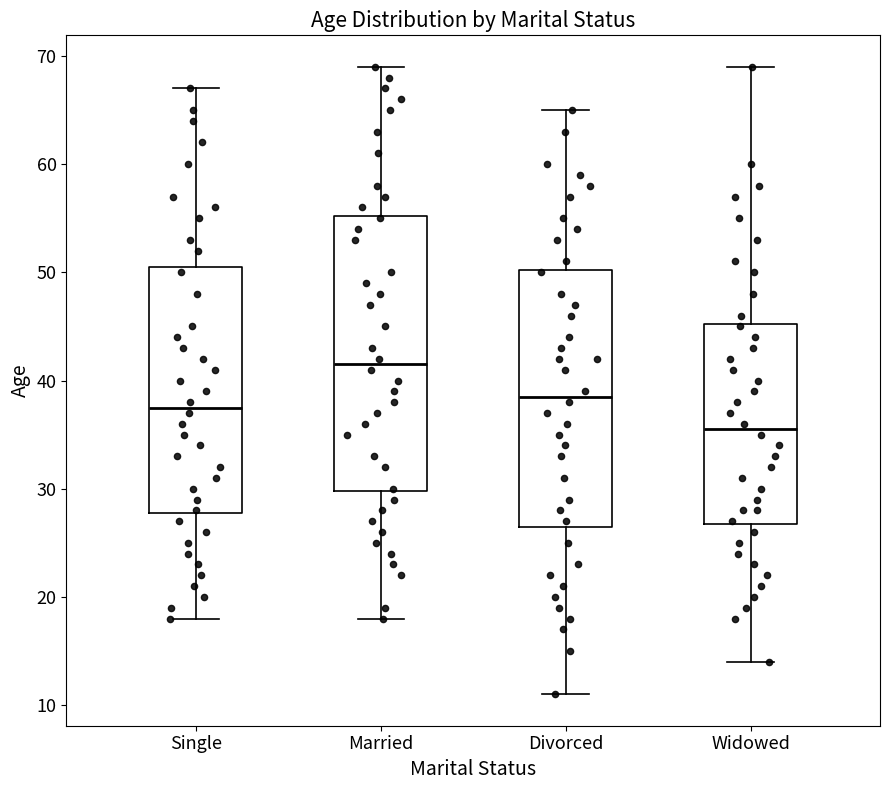

Which box has the highest median line?

Married